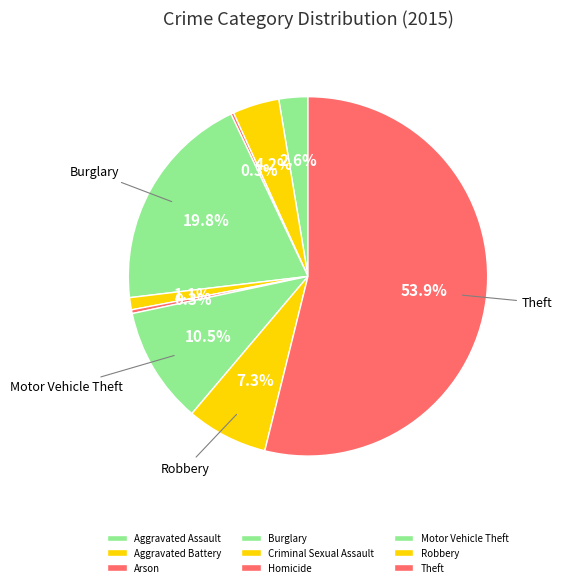

Is there a majority slice in this chart?

Yes